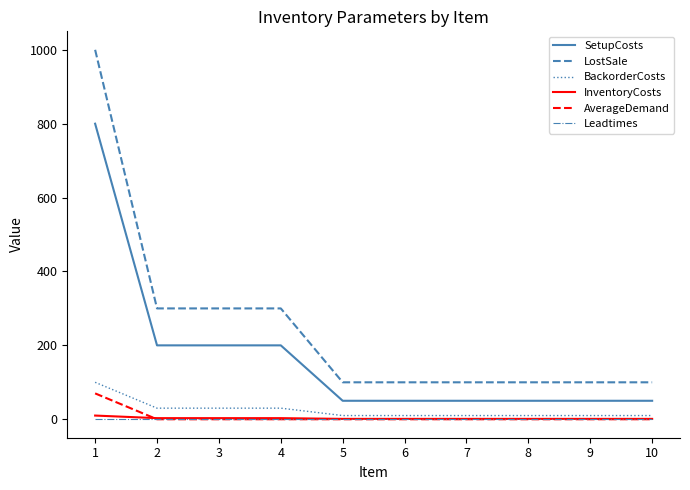

The value of AverageDemand at 7 is 0. True or false?

True